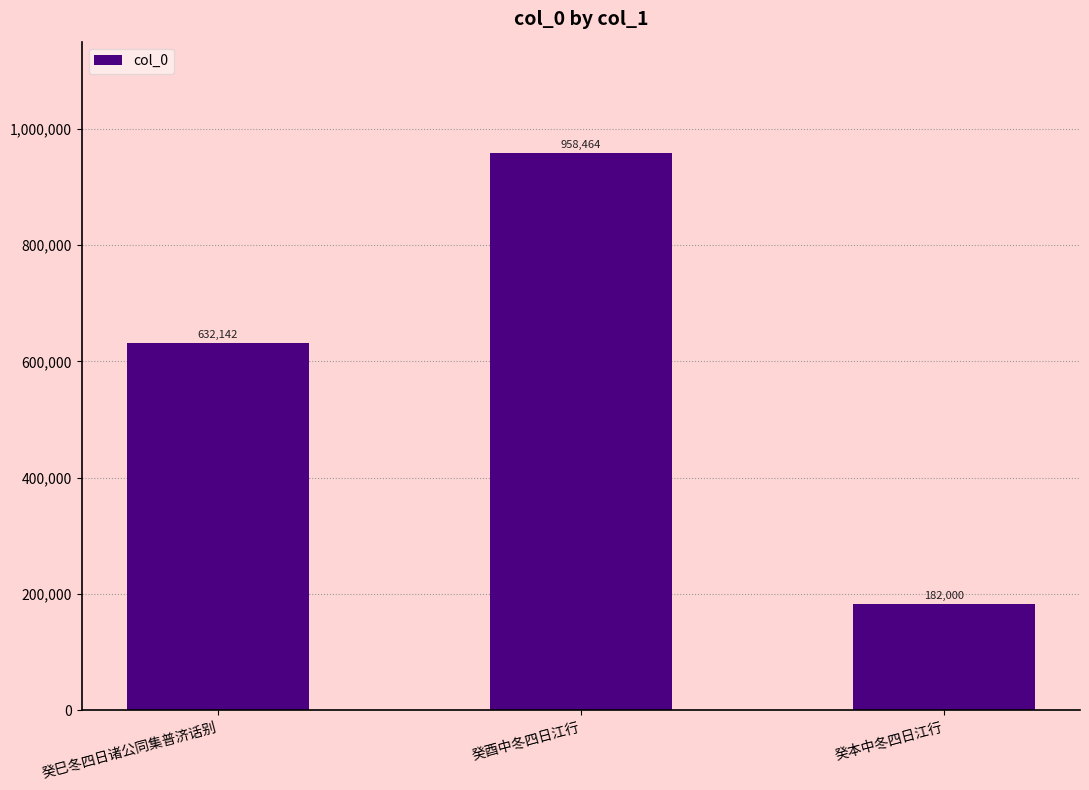

True or false: the data shows 122170 at 癸本中冬四日江行.

False